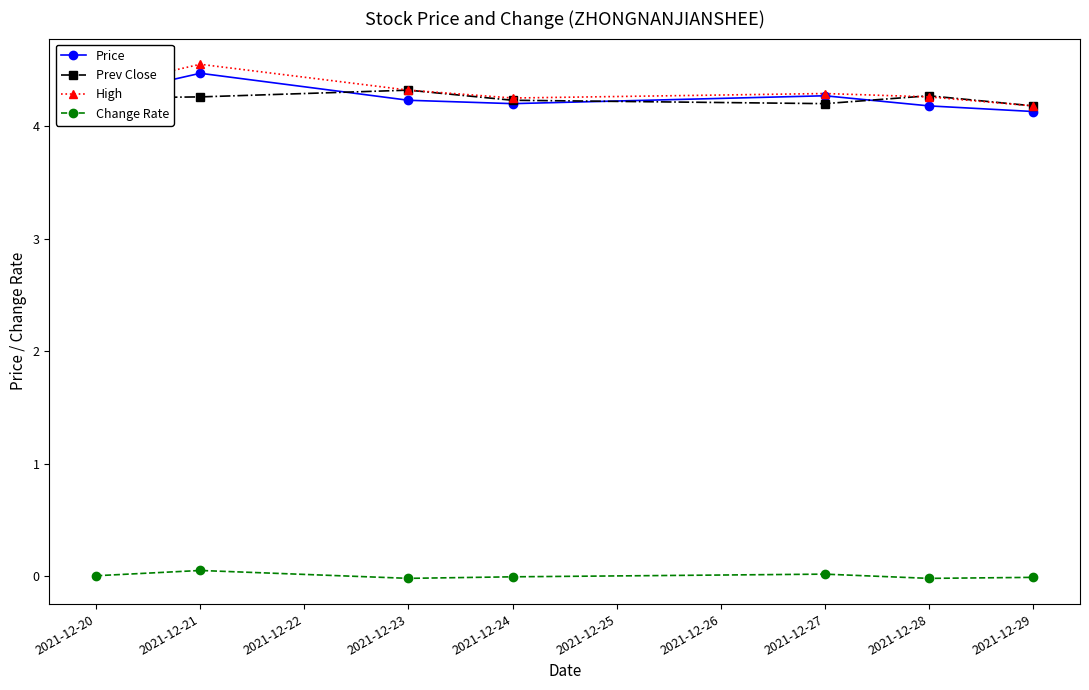

What is the sum of the Price values at 2021-12-24 and 2021-12-21?

8.7